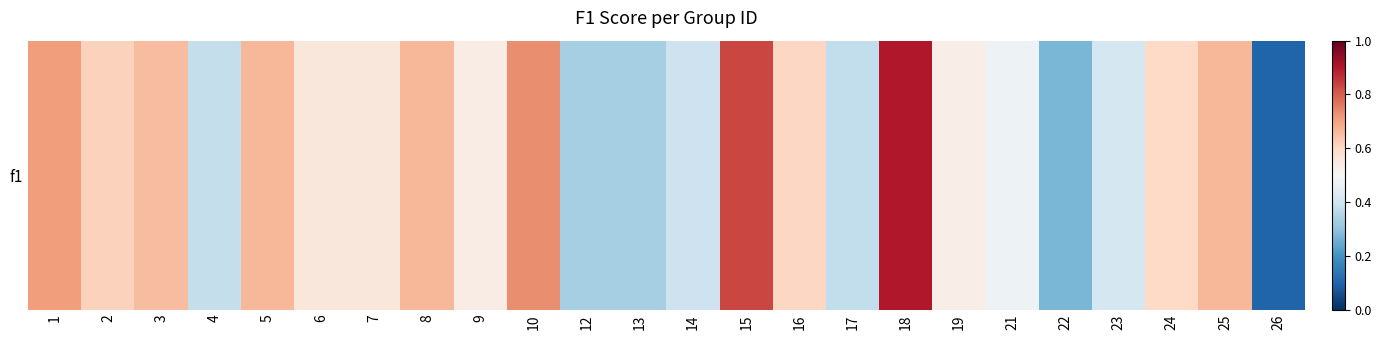

Which category has the lowest value across all series?

26